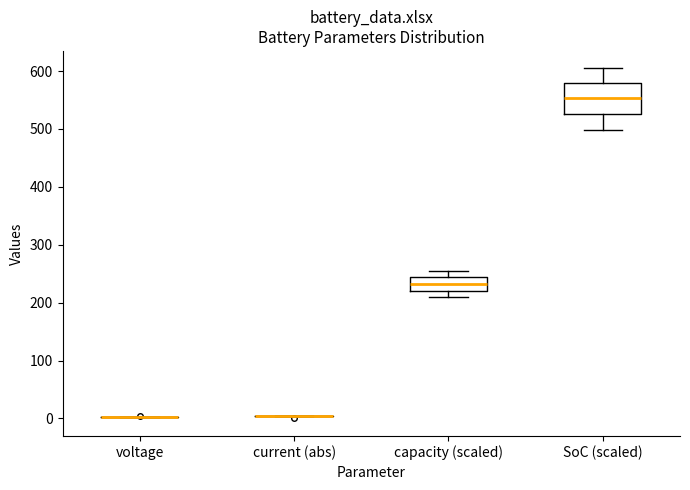

Reading left to right, transcribe this box plot: for each box, give where its median line is, the range the box spans, and where its two whiskers end, as read against the y-axis. The values are not printed on the chart, so give them approximately, as read against the axis.

voltage: box collapsed to a line at 0, whiskers 0 to 0
current (abs): box collapsed to a line at 0, whiskers 0 to 0
capacity (scaled): median 230, box 220 to 240, whiskers 210 to 250
SoC (scaled): median 550, box 530 to 580, whiskers 500 to 600